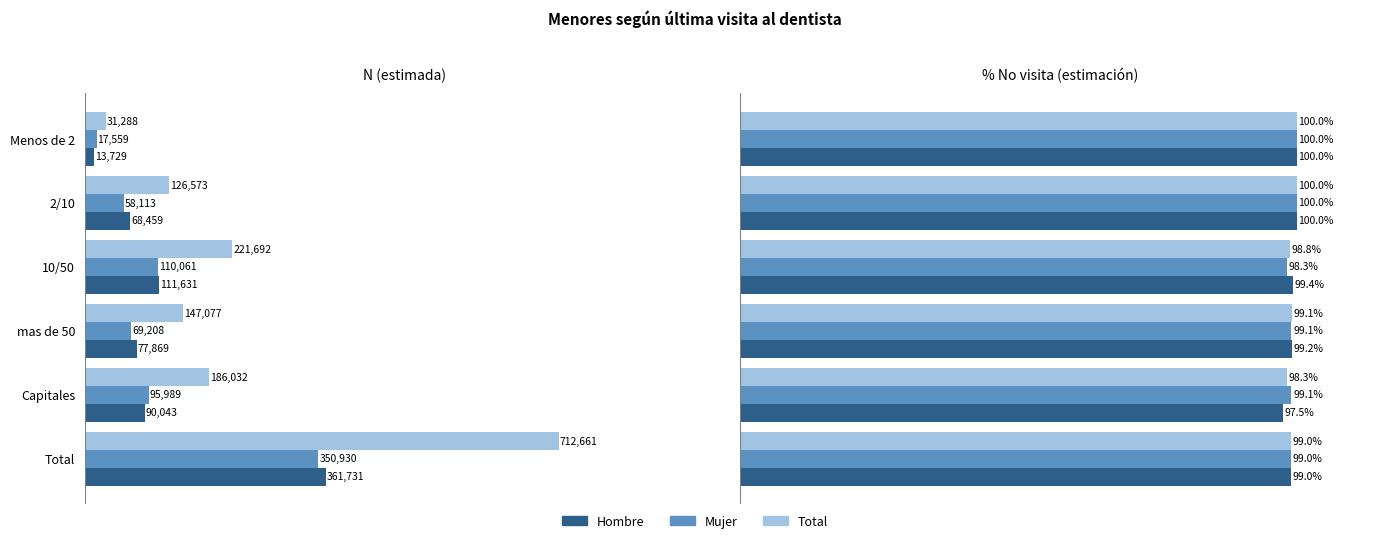

What is the difference between the second highest and second lowest values in the Total series?

1.2